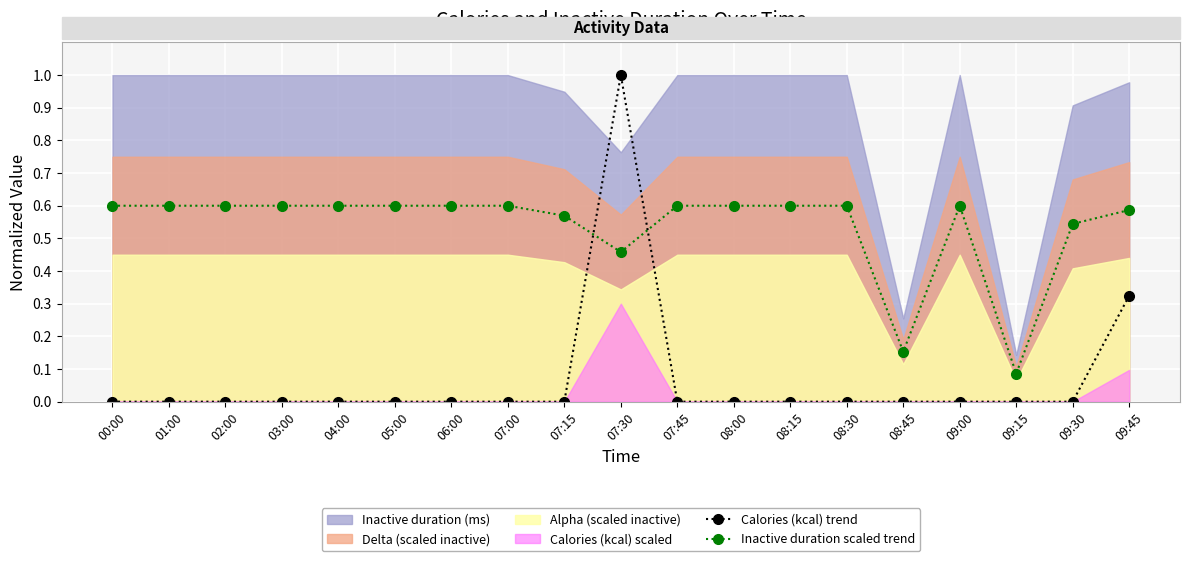

Where do Inactive duration scaled trend and Calories (kcal) trend first cross each other?

07:15 and 07:30